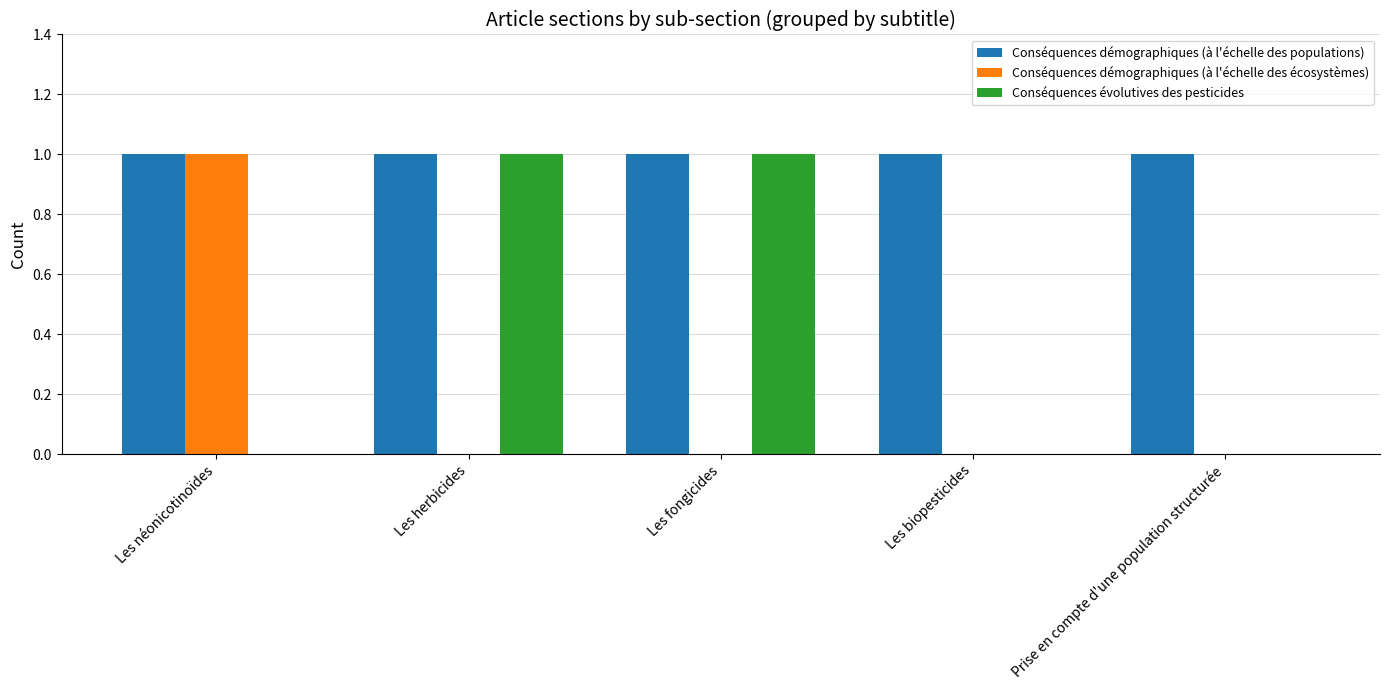

Which series changed the most between Les néonicotinoïdes and Les biopesticides?

Conséquences démographiques (à l'échelle des écosystèmes)